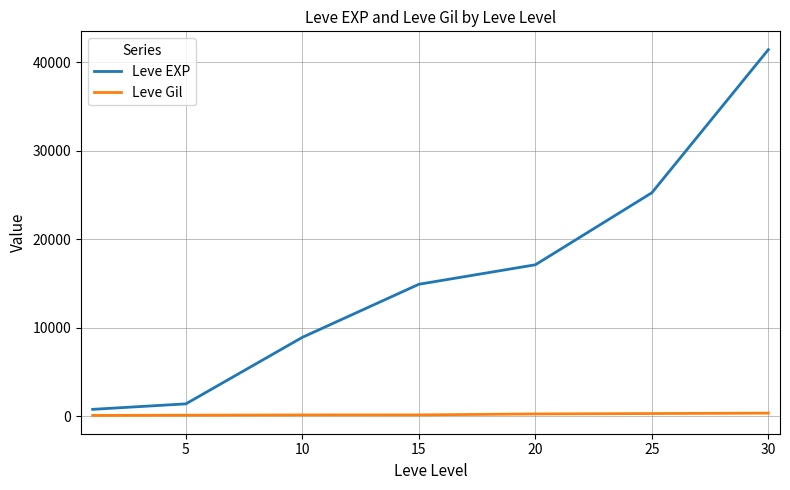

Does the chart have visible grid lines?

Yes